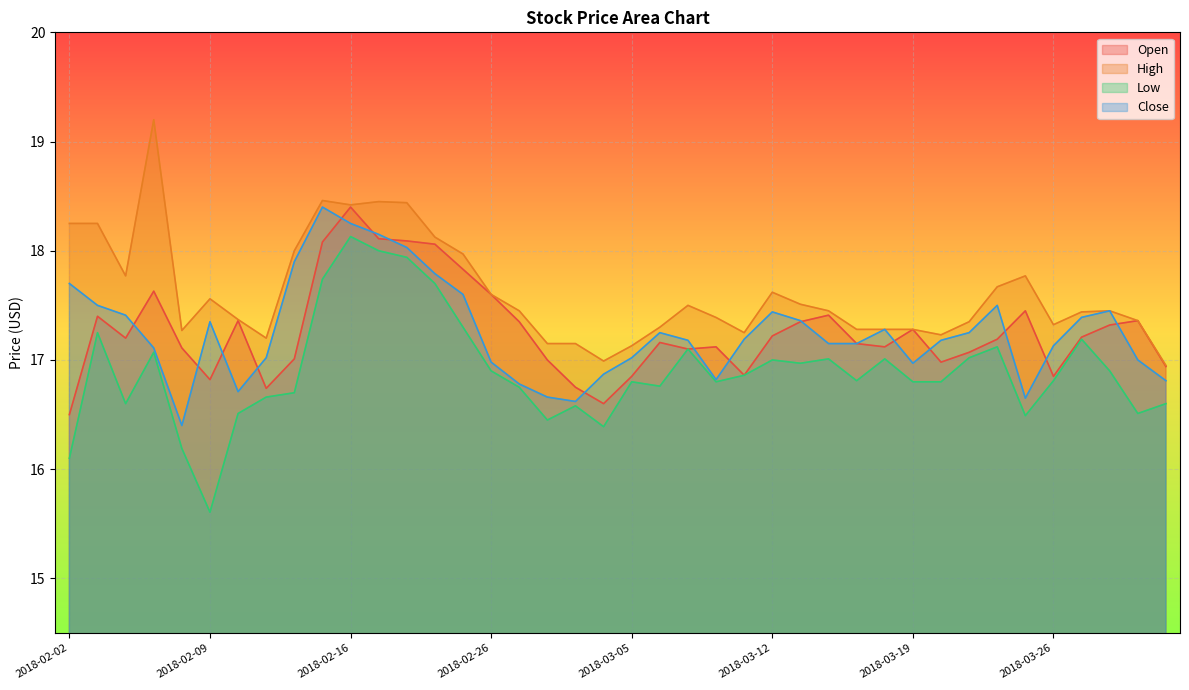

Which series has the largest total across all categories?

High